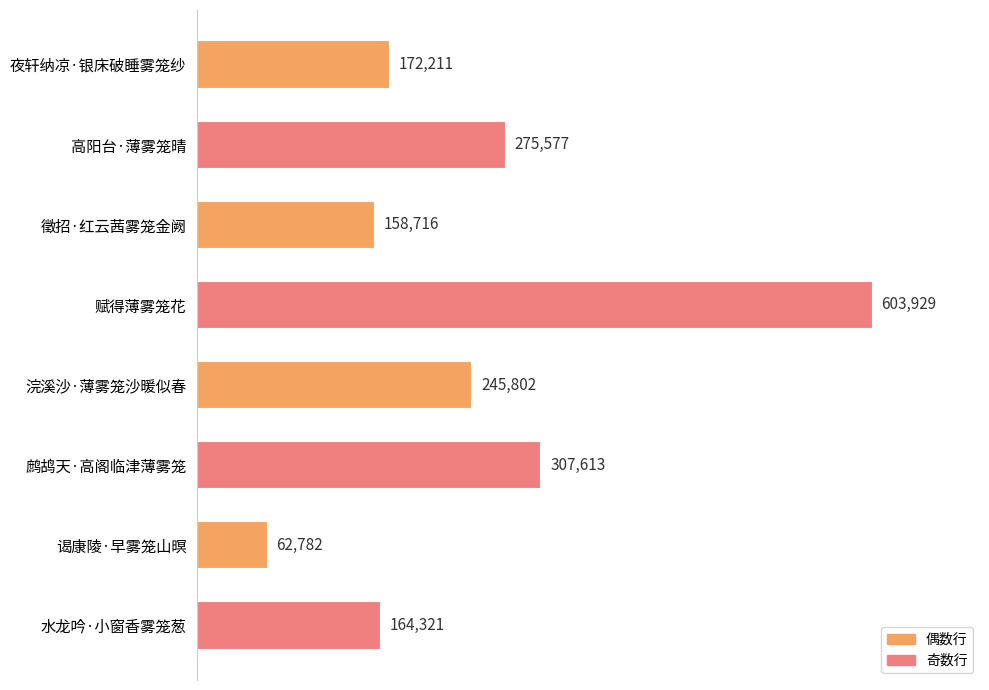

Reading top to bottom, what are all the values shown in this chart?

172211	275577	158716	603929	245802	307613	62782	164321